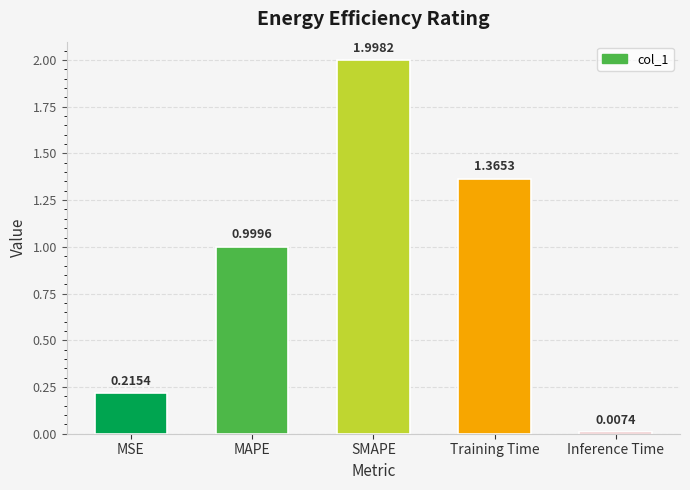

How many bars are there in total?

5